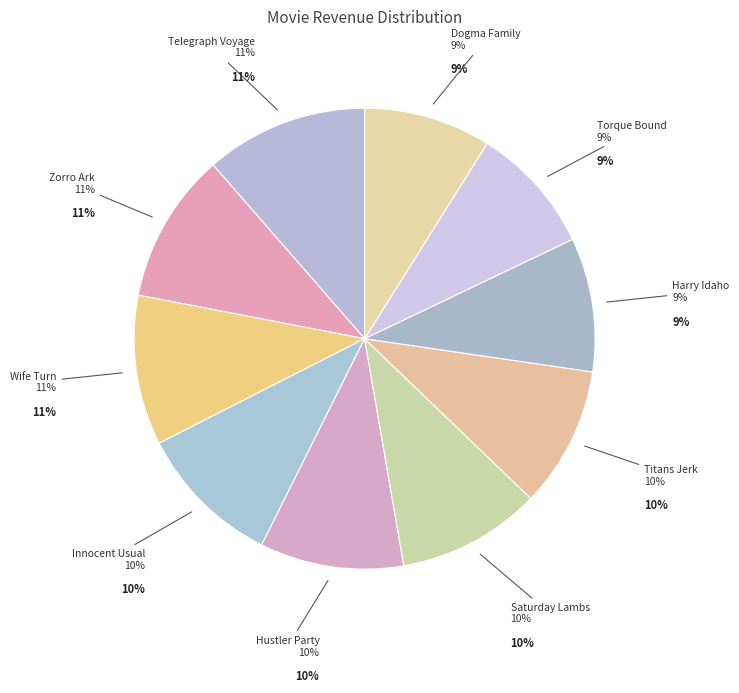

Is it true that Zorro Ark is 11% of the pie?

True